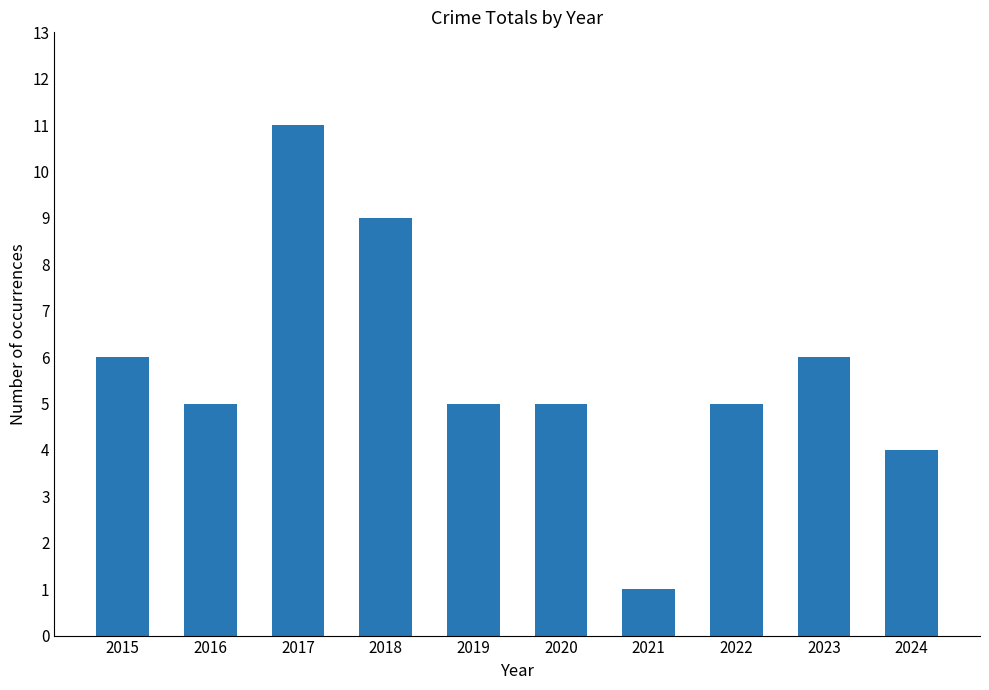

How many categories are shown in the chart?

10